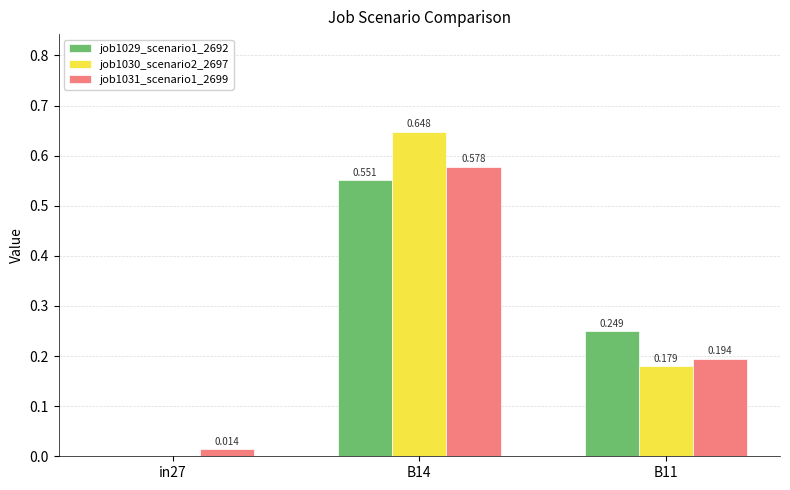

Is the value of job1030_scenario2_2697 at B11 greater than the value of job1031_scenario1_2699 at B11?

No